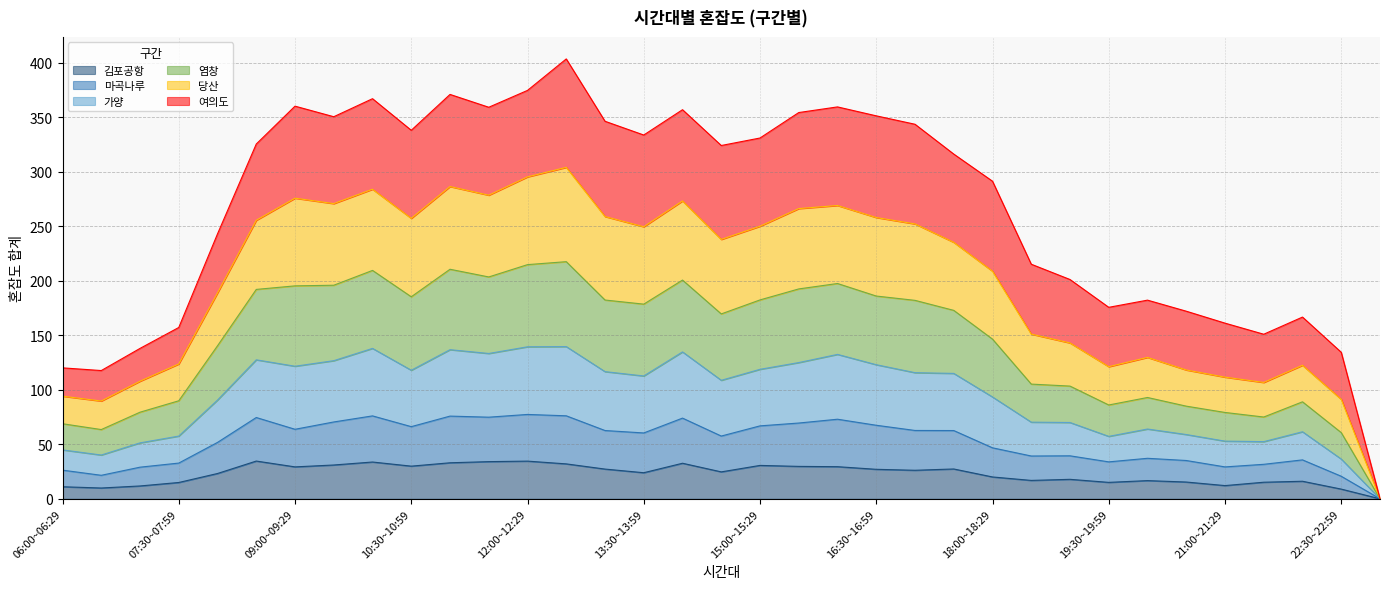

In 김포공항, how many points are lower than both neighbors (excluding endpoints)?

9